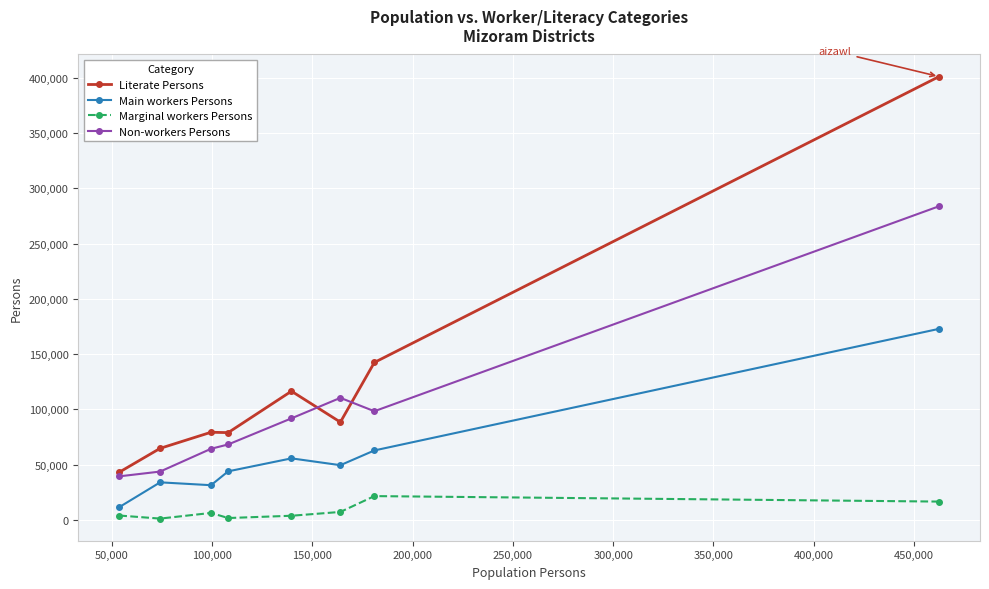

Count the number of data series in this chart.

4